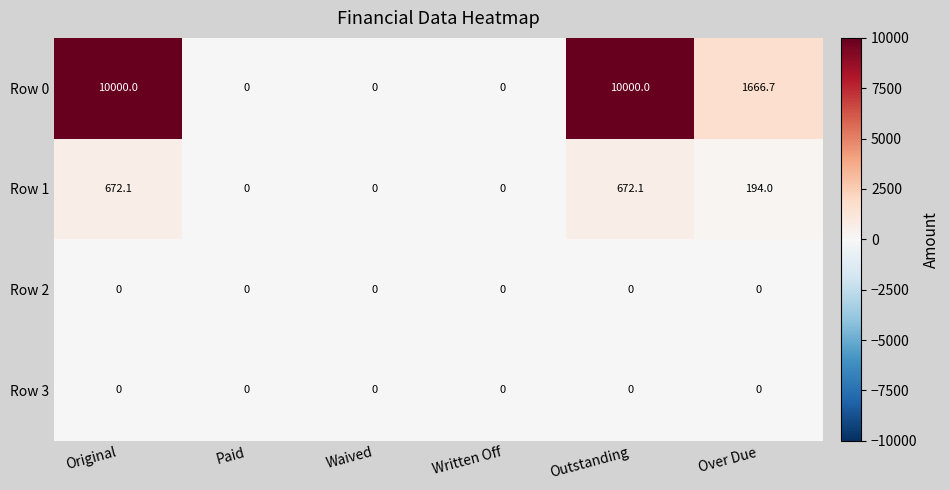

What is the maximum value shown in the chart?

10000.0